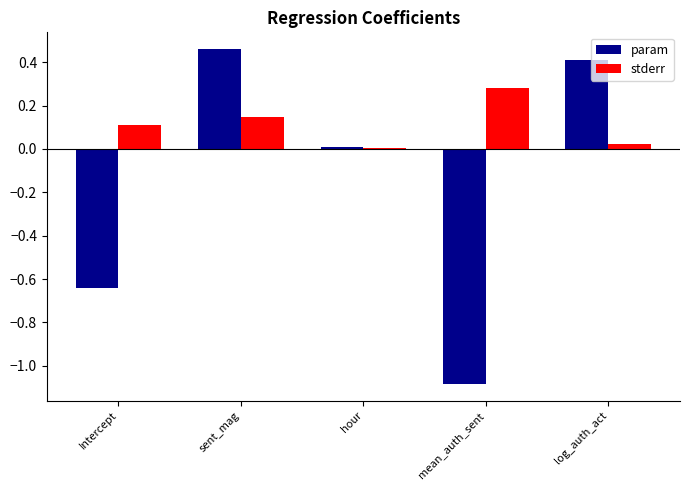

Read the param value at mean_auth_sent.

-1.1